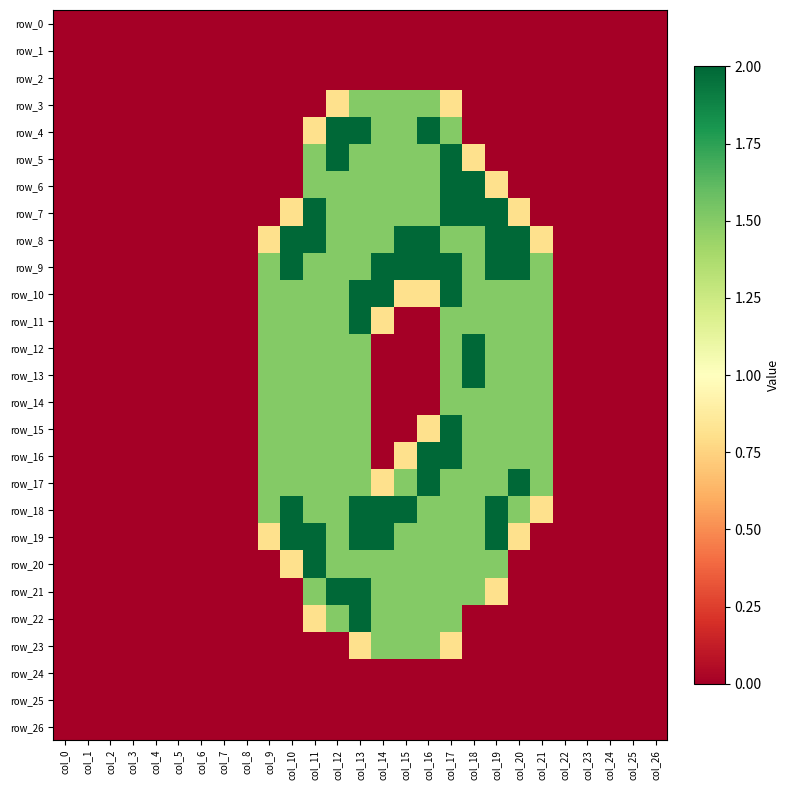

What is the difference between the highest and lowest values at col_20?

2.0